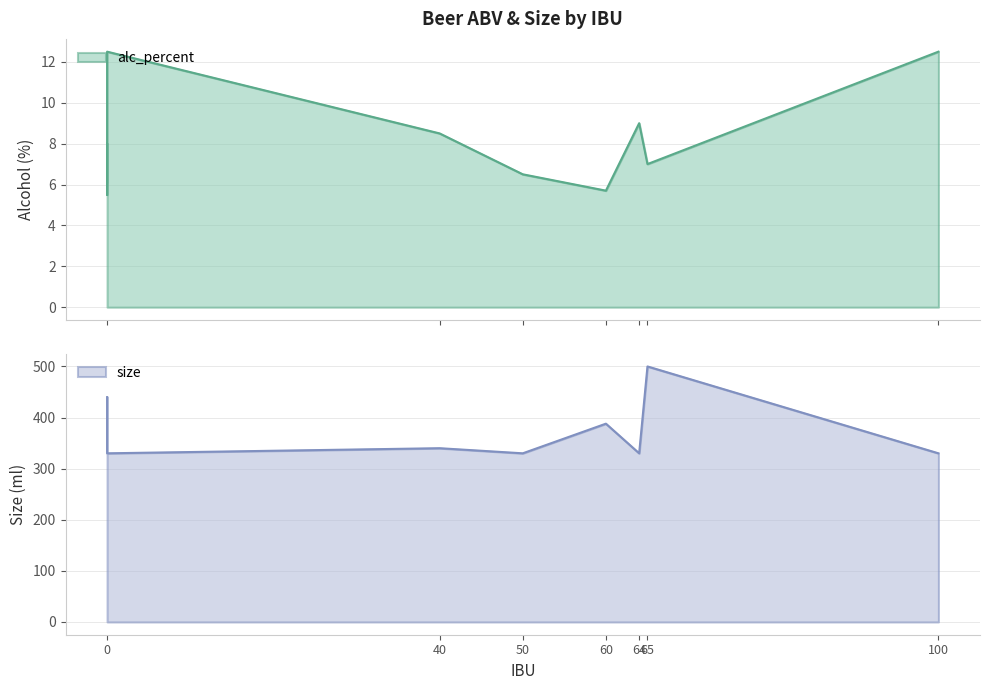

In size, how many points are higher than both neighbors (excluding endpoints)?

3